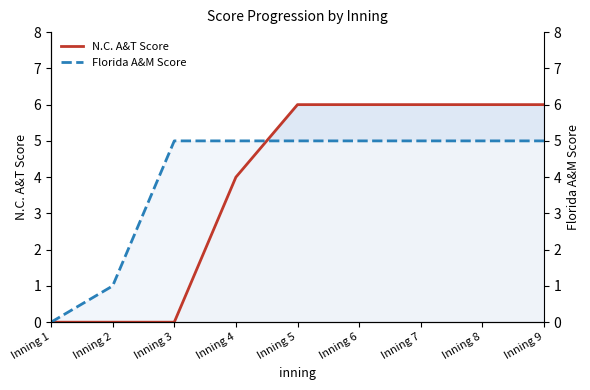

Between which two adjacent categories do Florida A&M Score and N.C. A&T Score first intersect?

Inning 4 and Inning 5